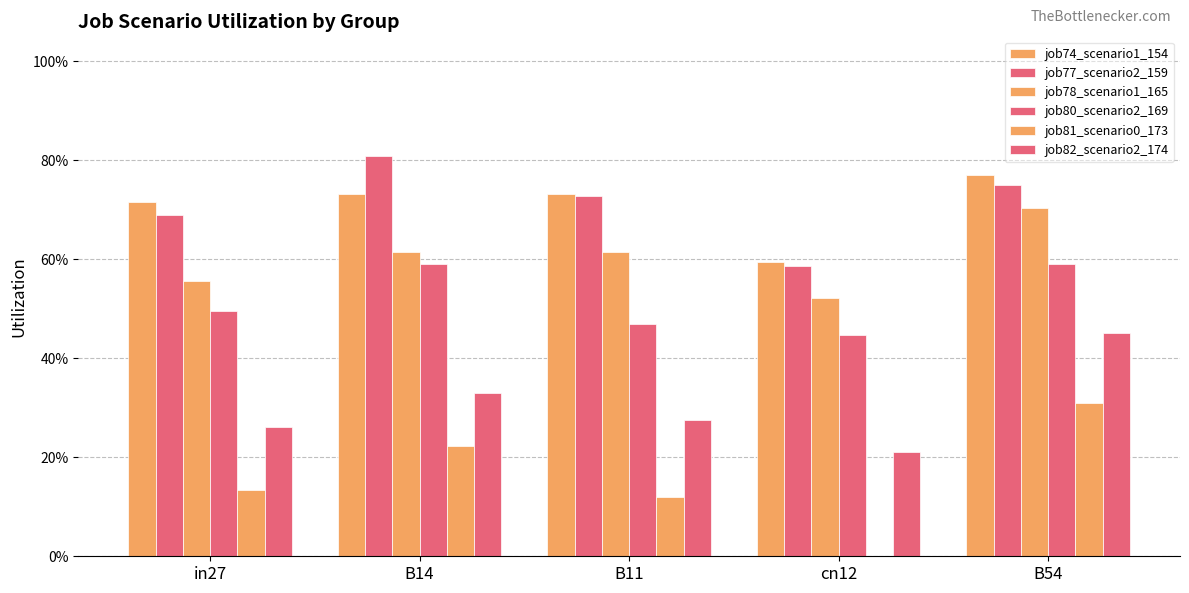

Between B14 and B54, which is larger?

B54